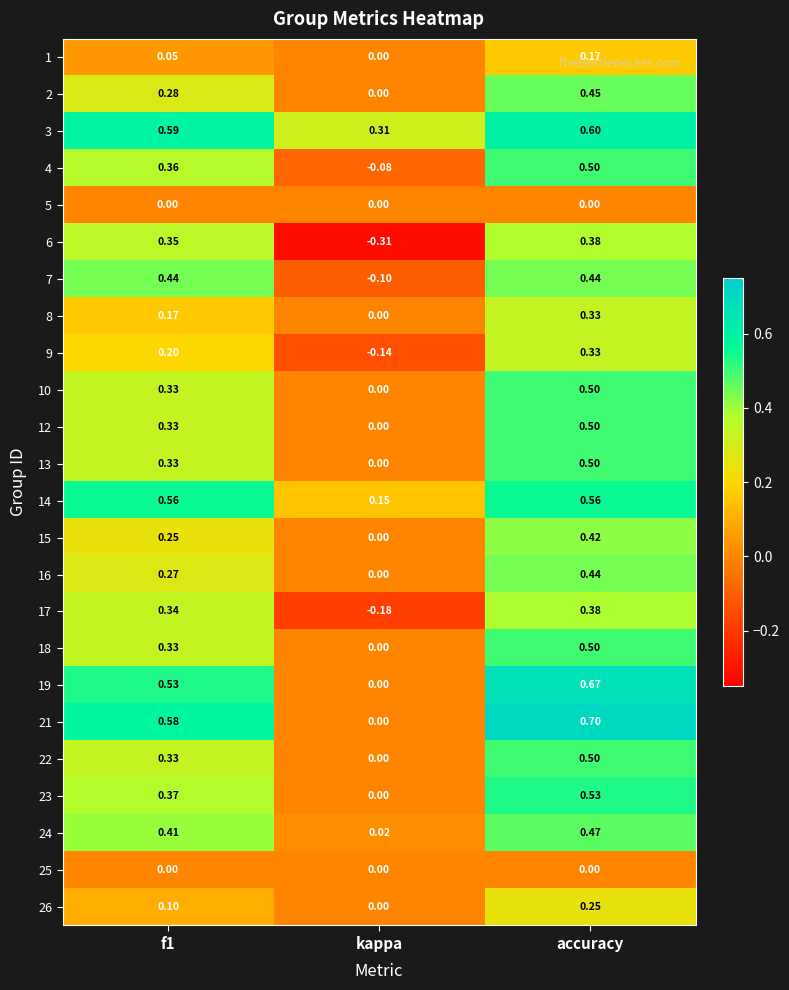

At how many categories does at least one series exceed 0?

3